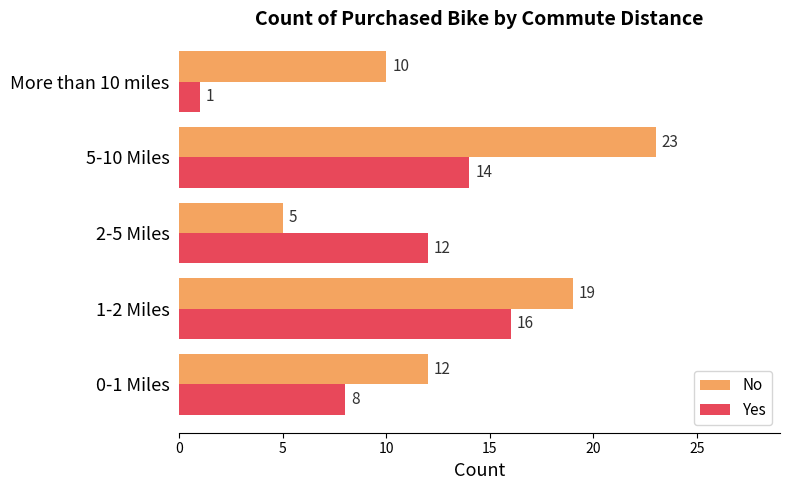

What is the spread (max minus min) of values at 5-10 Miles?

9